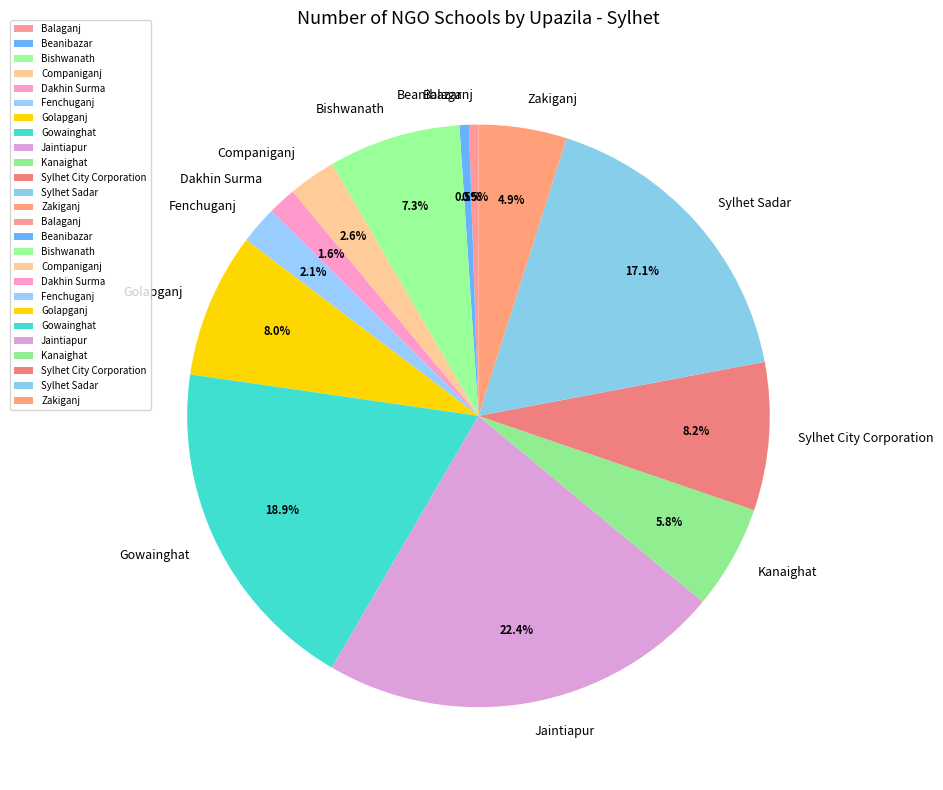

To the nearest percent, what percentage of the pie is Golapganj?

8%